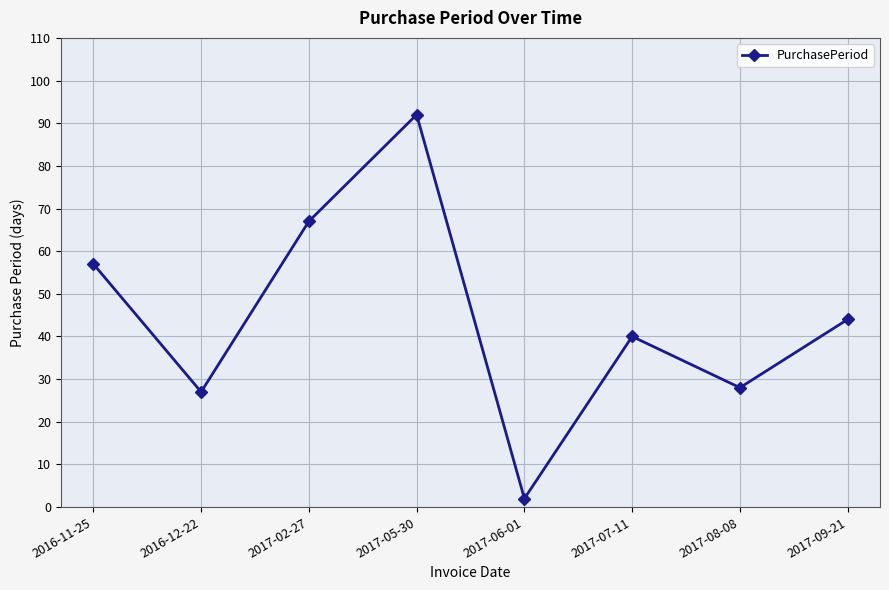

Is this an area chart (filled region under the line)?

No